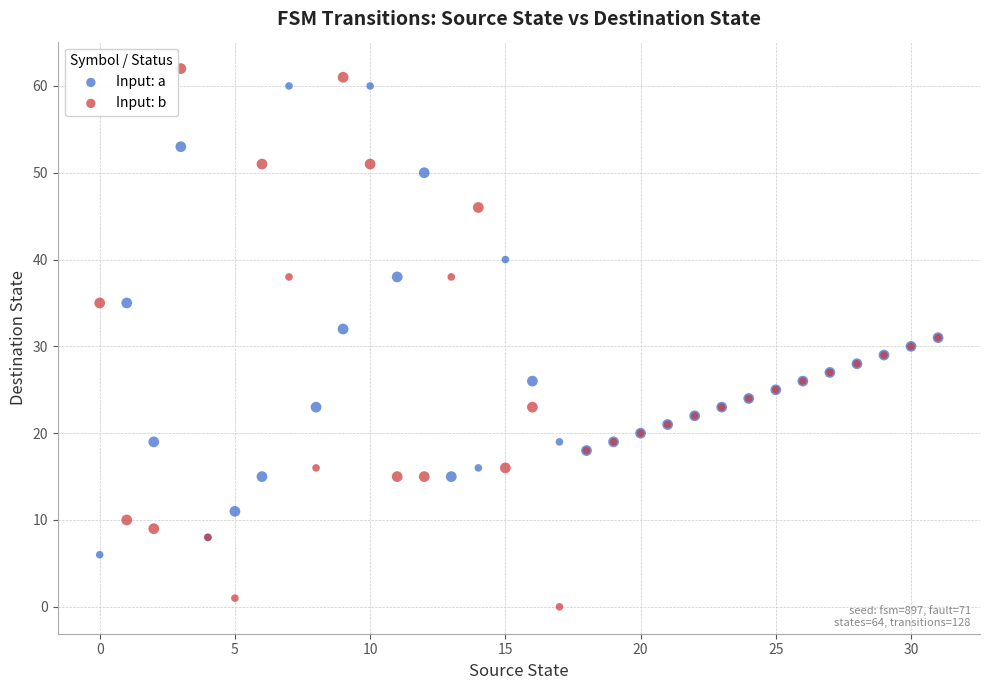

In the Input: a series, what Y value is closest to 33?

32